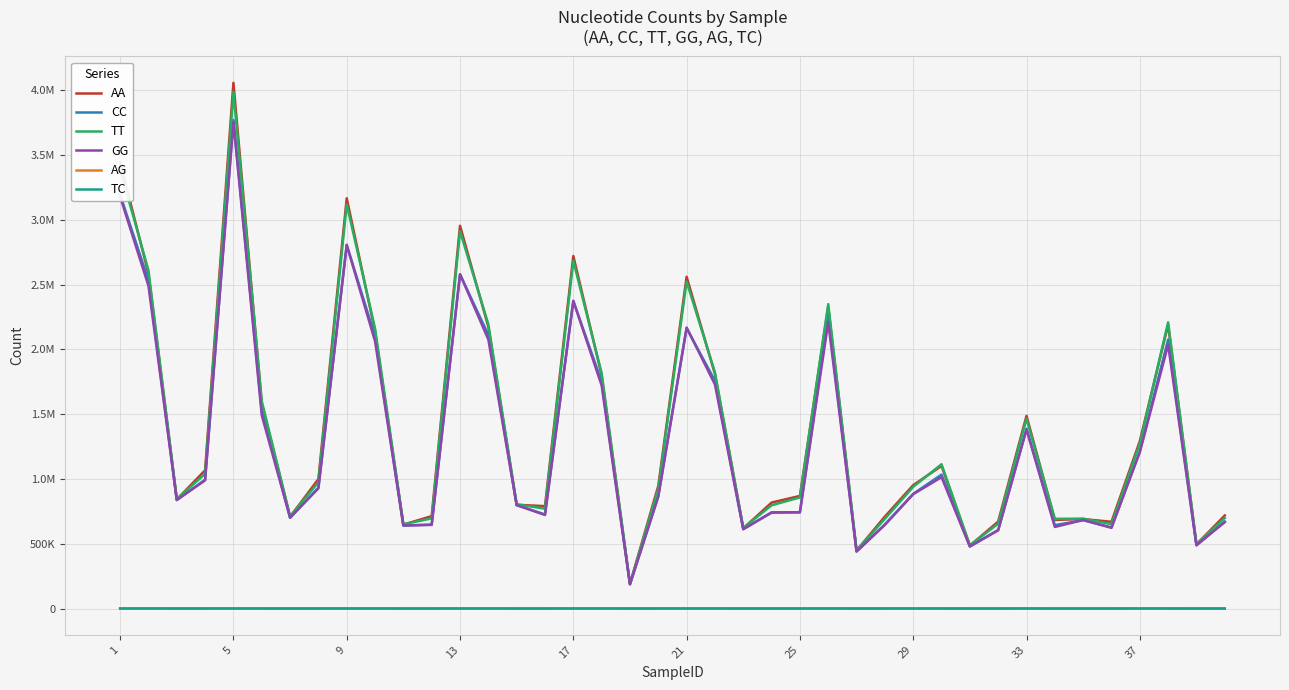

What are all the series names shown in the legend?

AA, CC, TT, GG, AG, TC